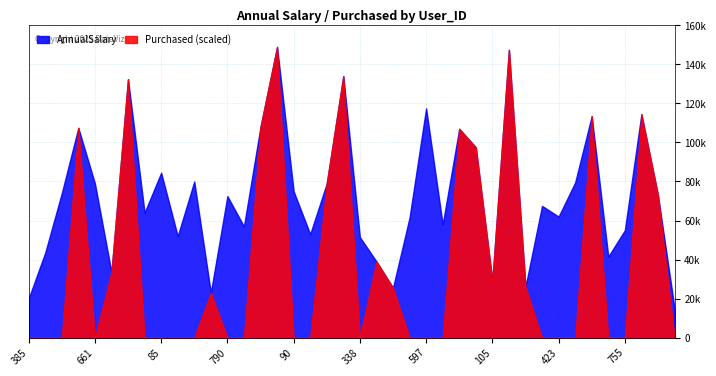

Reading right to left, what are all the values shown in this chart?

AnnualSalary: 489=15000	121=73000	249=114500	755=55000	257=41500	81=113500	88=79500	423=62000	263=67500	273=26000	994=147500	105=29000	108=97500	20=107000	567=58000	597=117500	294=61500	821=25500	134=39000	338=51500	94=134000	926=79000	372=53000	90=75000	54=149000	118=108000	116=57000	790=72500	408=23000	686=80000	465=52000	85=84500	588=64000	219=132500	846=33500	661=79000	895=107500	353=74000	681=43500	385=20000
Purchased_scaled: 489=0	121=73000	249=114500	755=0	257=0	81=113500	88=0	423=0	263=0	273=26000	994=147500	105=29000	108=97500	20=107000	567=0	597=0	294=0	821=25500	134=39000	338=0	94=134000	926=79000	372=0	90=0	54=149000	118=108000	116=0	790=0	408=23000	686=0	465=0	85=0	588=0	219=132500	846=33500	661=0	895=107500	353=0	681=0	385=0